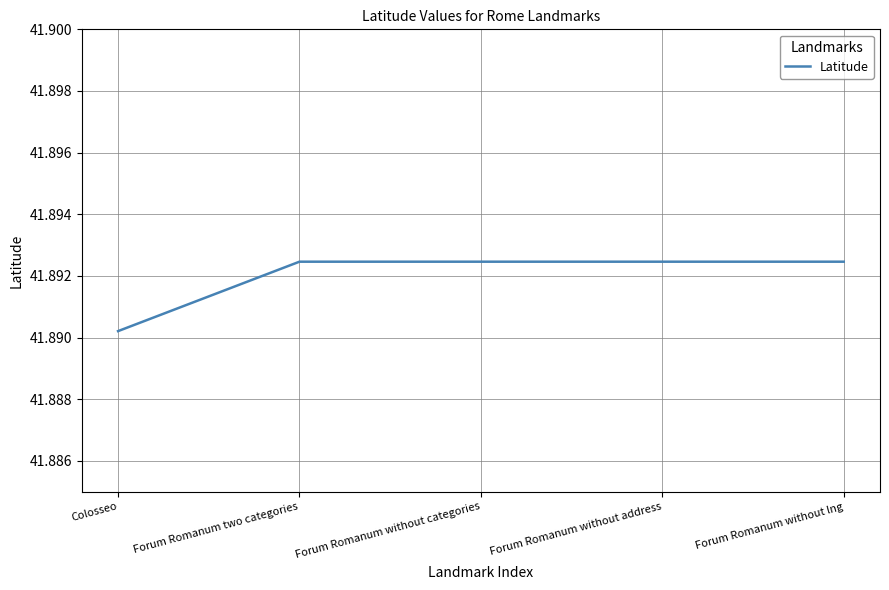

What position from the right is Forum Romanum without address?

2